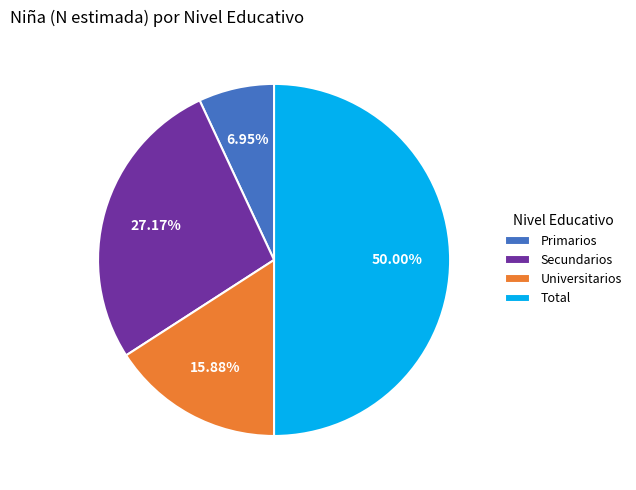

Combined, do Universitarios and Total account for over 50%?

Yes